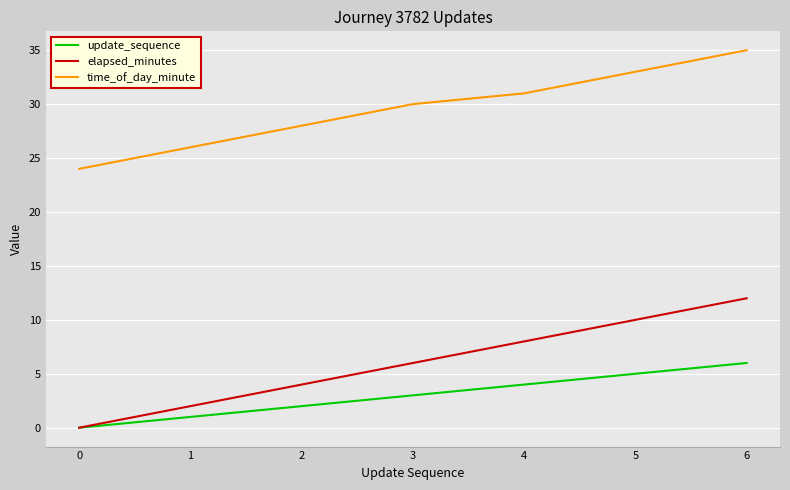

Reading right to left, extract all data points from this chart.

update_sequence: 6	5	4	3	2	1	0
elapsed_minutes: 12	10	8	6	4	2	0
time_of_day_minute: 35	33	31	30	28	26	24